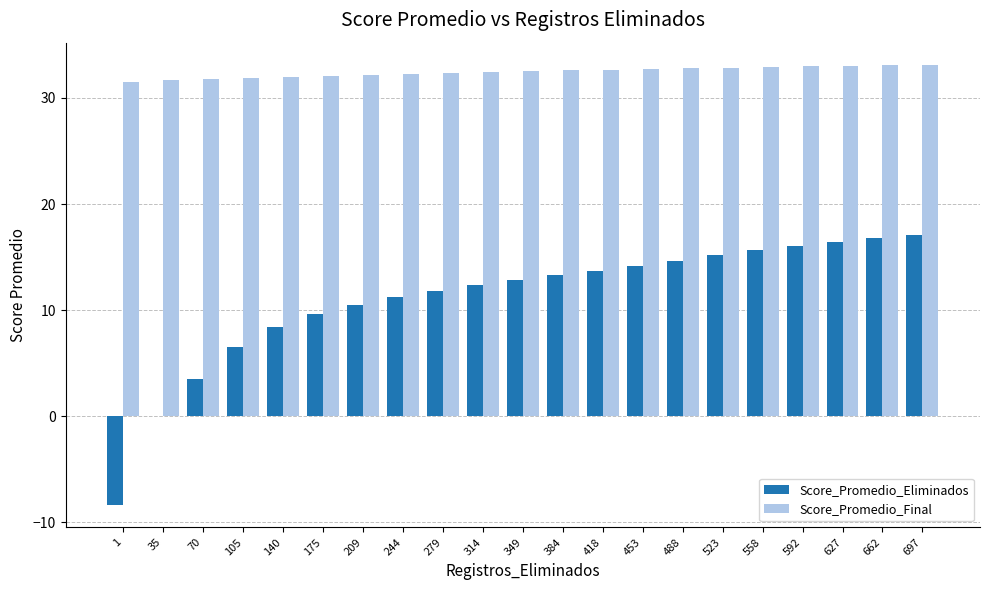

What is the sum of the Score_Promedio_Eliminados values at 627 and 175?

26.0